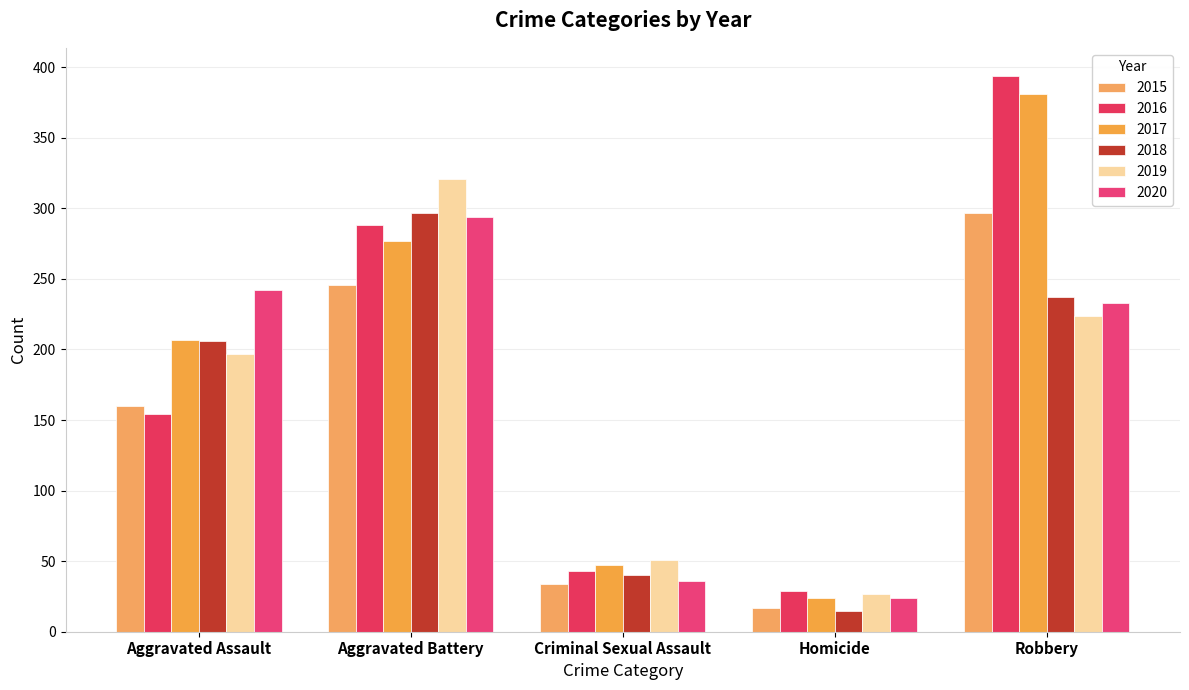

Reading right to left, list all the values displayed in this chart.

2015: Robbery=297	Homicide=17	Criminal Sexual Assault=34	Aggravated Battery=246	Aggravated Assault=160
2016: Robbery=394	Homicide=29	Criminal Sexual Assault=43	Aggravated Battery=288	Aggravated Assault=154
2017: Robbery=381	Homicide=24	Criminal Sexual Assault=47	Aggravated Battery=277	Aggravated Assault=207
2018: Robbery=237	Homicide=15	Criminal Sexual Assault=40	Aggravated Battery=297	Aggravated Assault=206
2019: Robbery=224	Homicide=27	Criminal Sexual Assault=51	Aggravated Battery=321	Aggravated Assault=197
2020: Robbery=233	Homicide=24	Criminal Sexual Assault=36	Aggravated Battery=294	Aggravated Assault=242